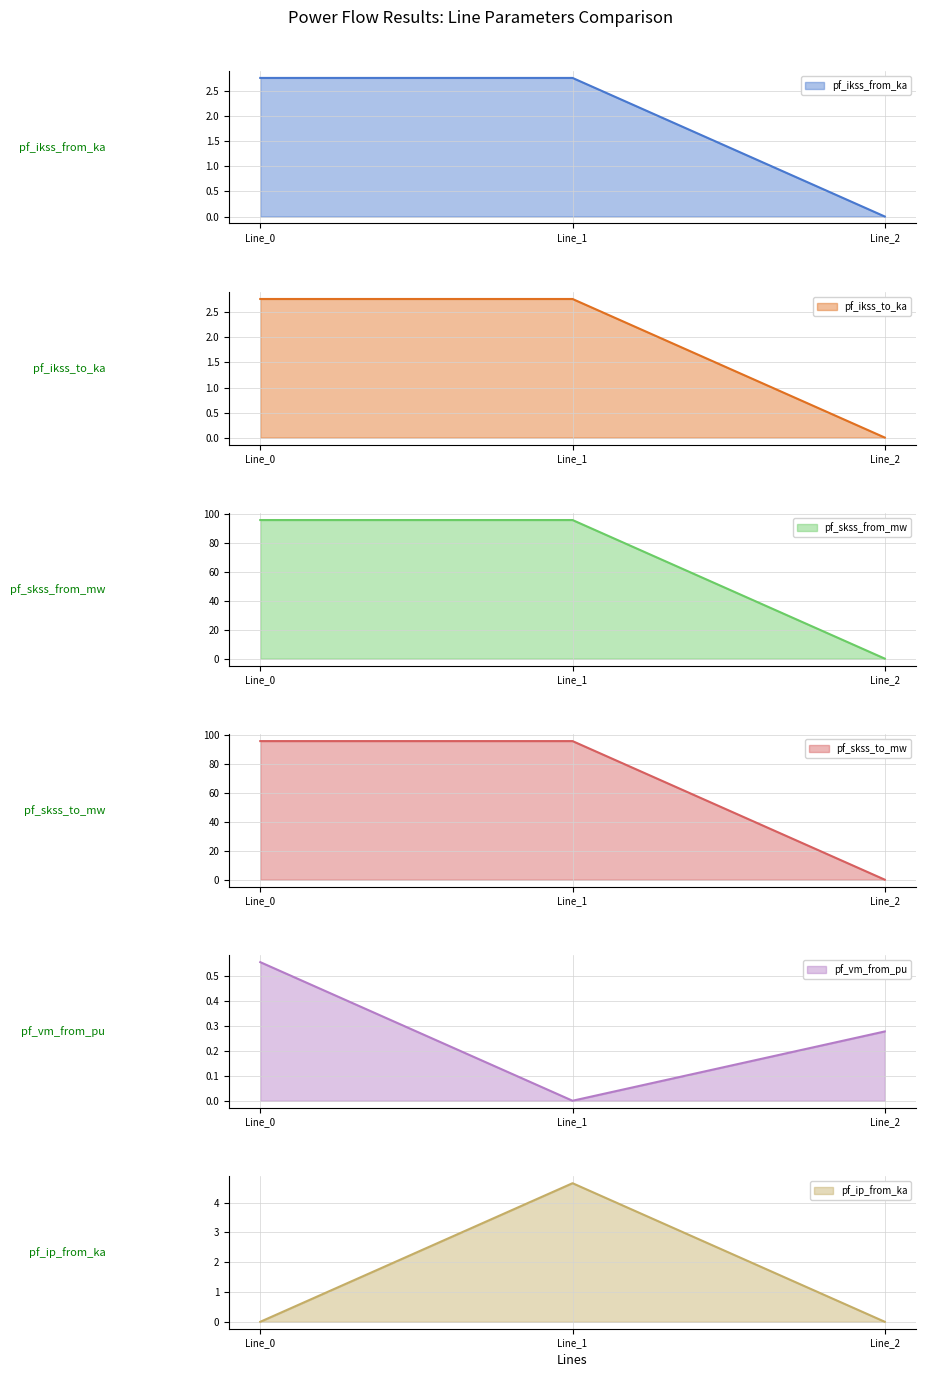

What value does the pf_ip_from_ka series have at Line_1?

4.7